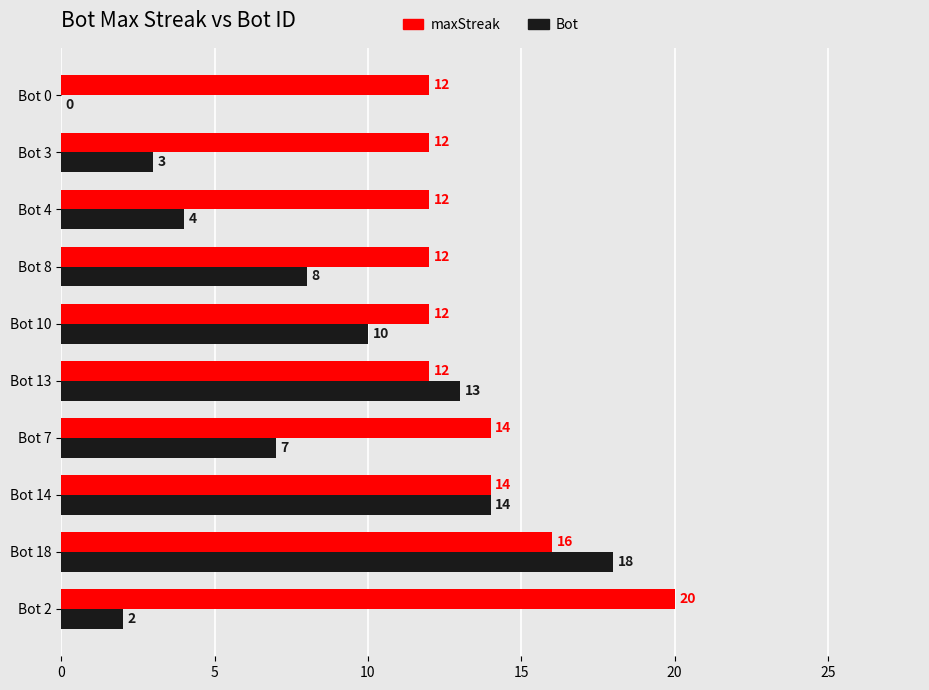

At which label is maxStreak closest to 16?

Bot 18